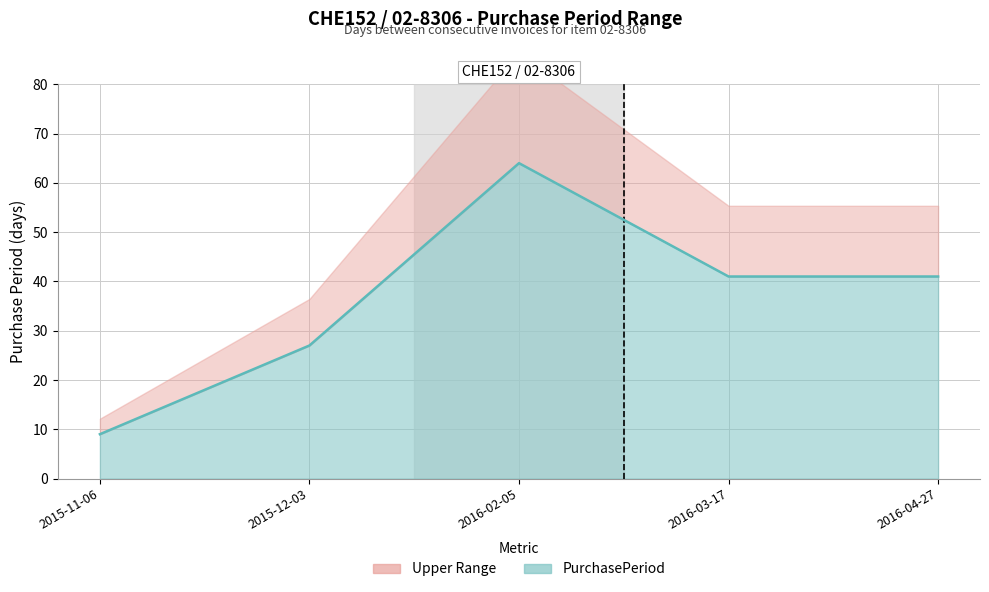

List the labels in order of value, largest first.

2016-02-05, 2016-03-17, 2016-04-27, 2015-12-03, 2015-11-06